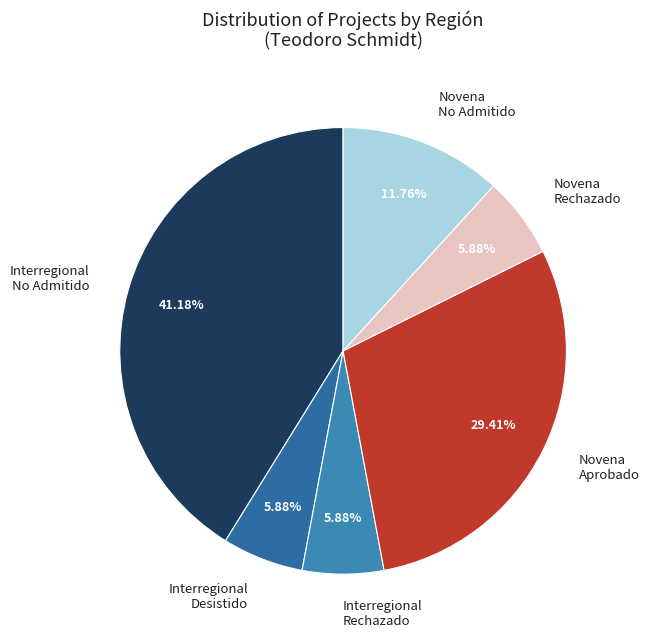

Is Novena No Admitido the majority of the pie?

No